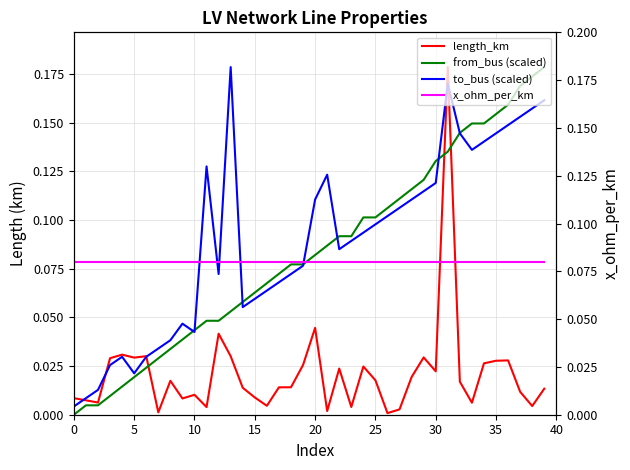

In x_ohm_per_km, how many points are lower than both neighbors (excluding endpoints)?

1